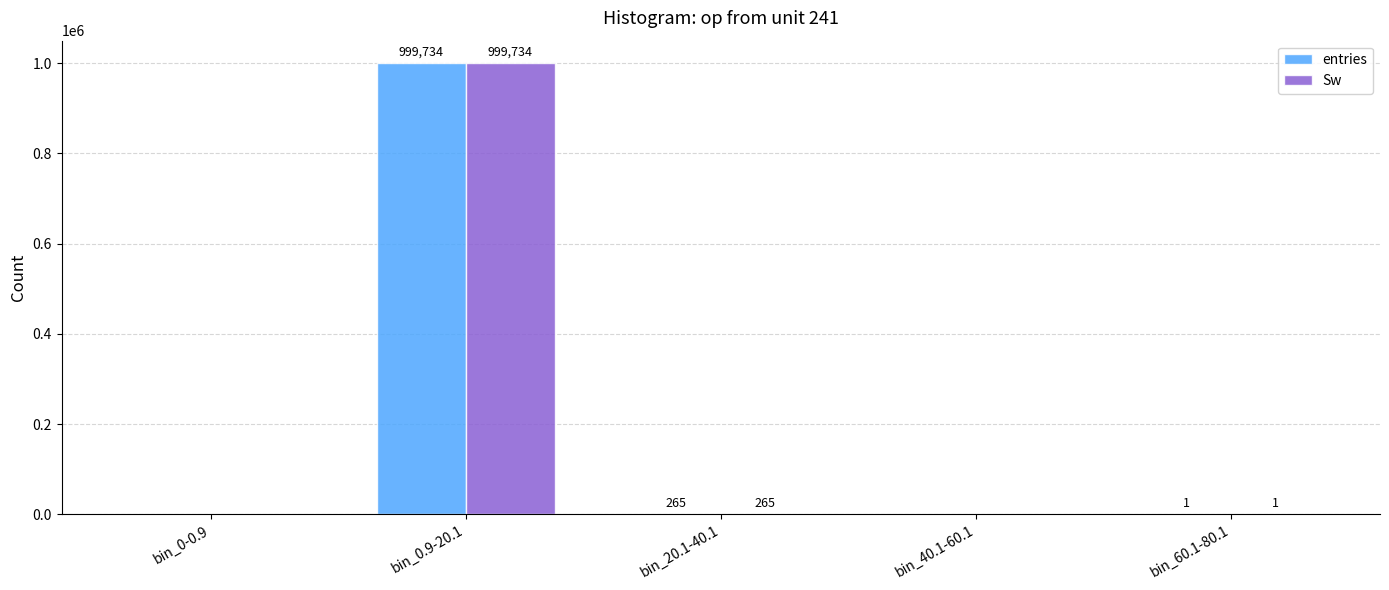

Reading right to left, extract all data points from this chart.

entries: bin_60.1-80.1=1	bin_40.1-60.1=0	bin_20.1-40.1=265	bin_0.9-20.1=999734	bin_0-0.9=0
Sw: bin_60.1-80.1=1	bin_40.1-60.1=0	bin_20.1-40.1=265	bin_0.9-20.1=999734	bin_0-0.9=0